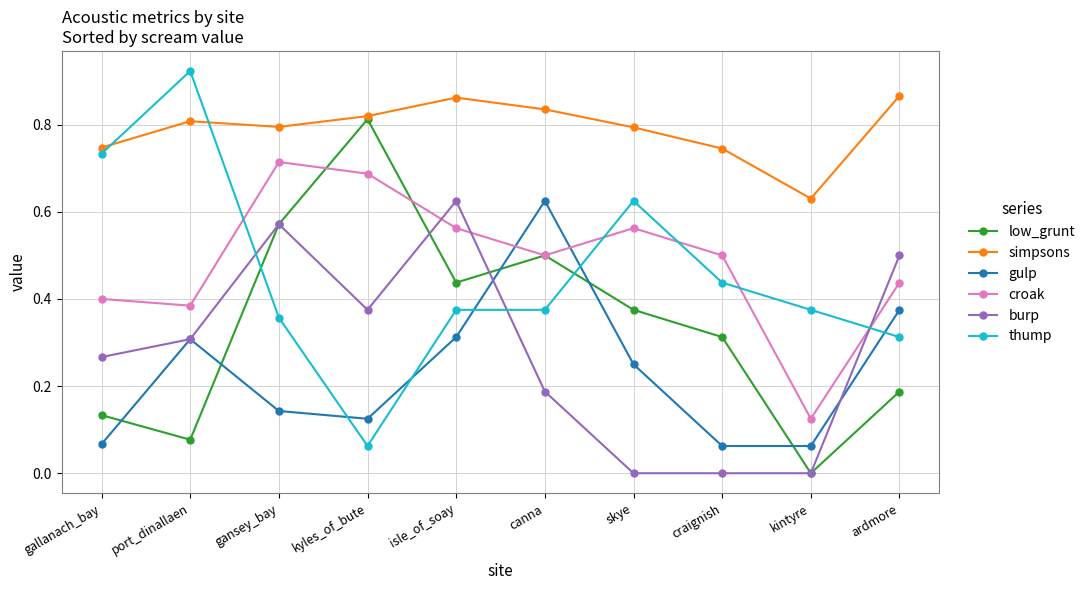

What position from the right is gansey_bay?

8